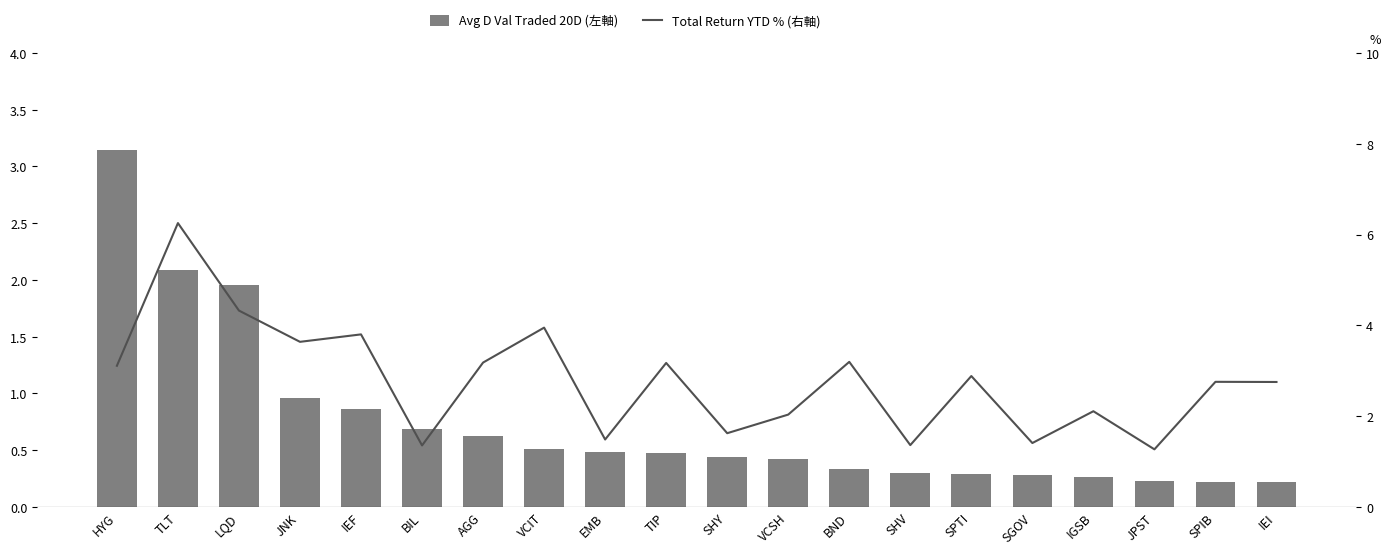

Does the chart contain stacked bars?

No